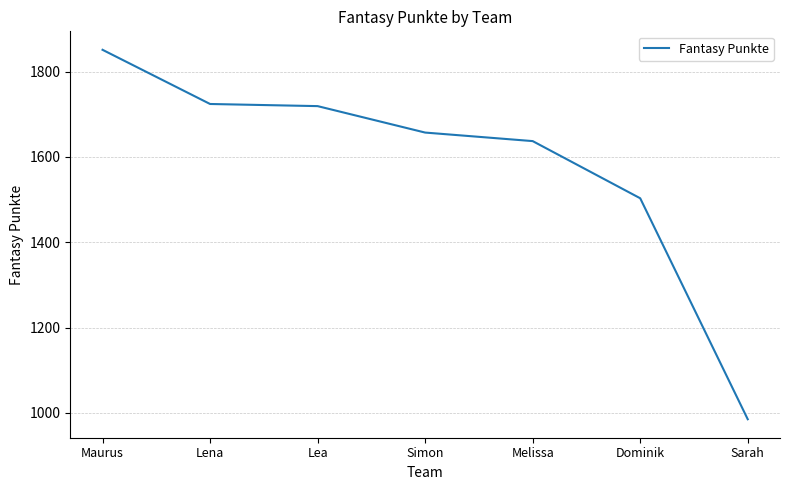

At which category does the chart reach its minimum across all series?

Sarah